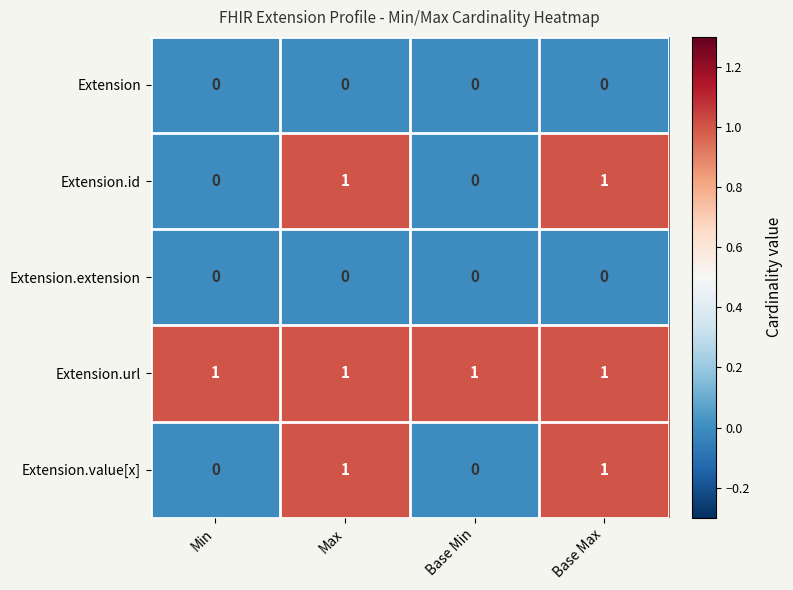

True or false: Extension.id has a value of 2 at Base Max.

False